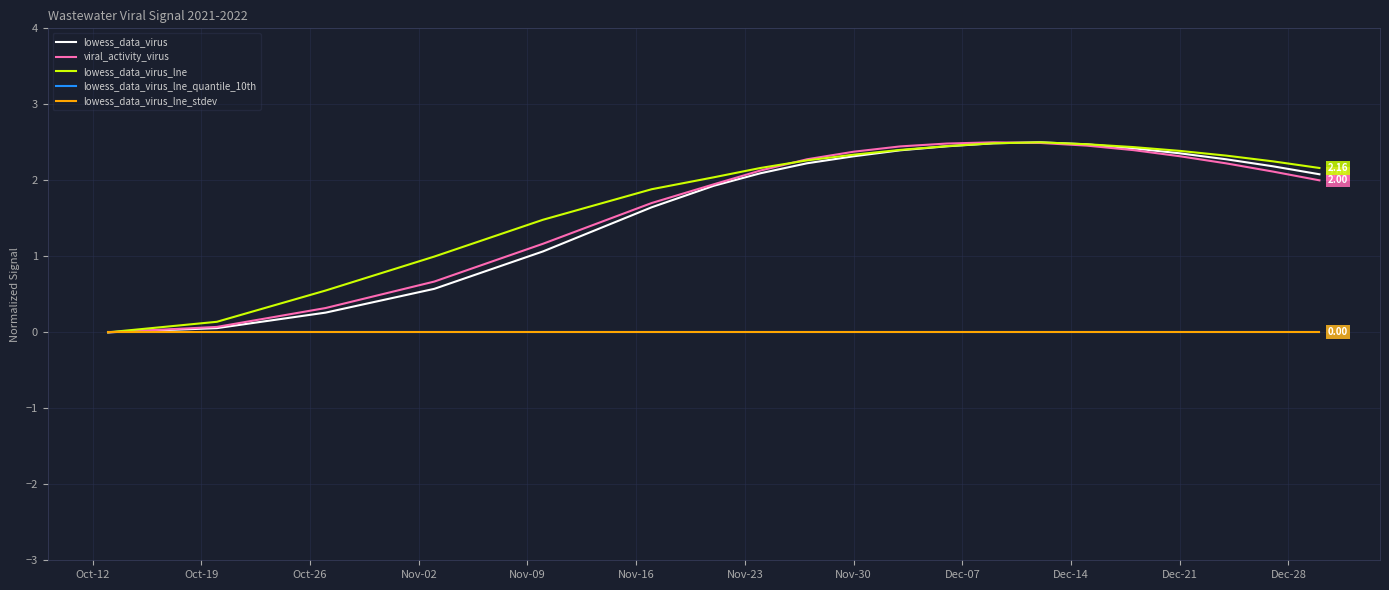

Is this an area chart (filled region under the line)?

No